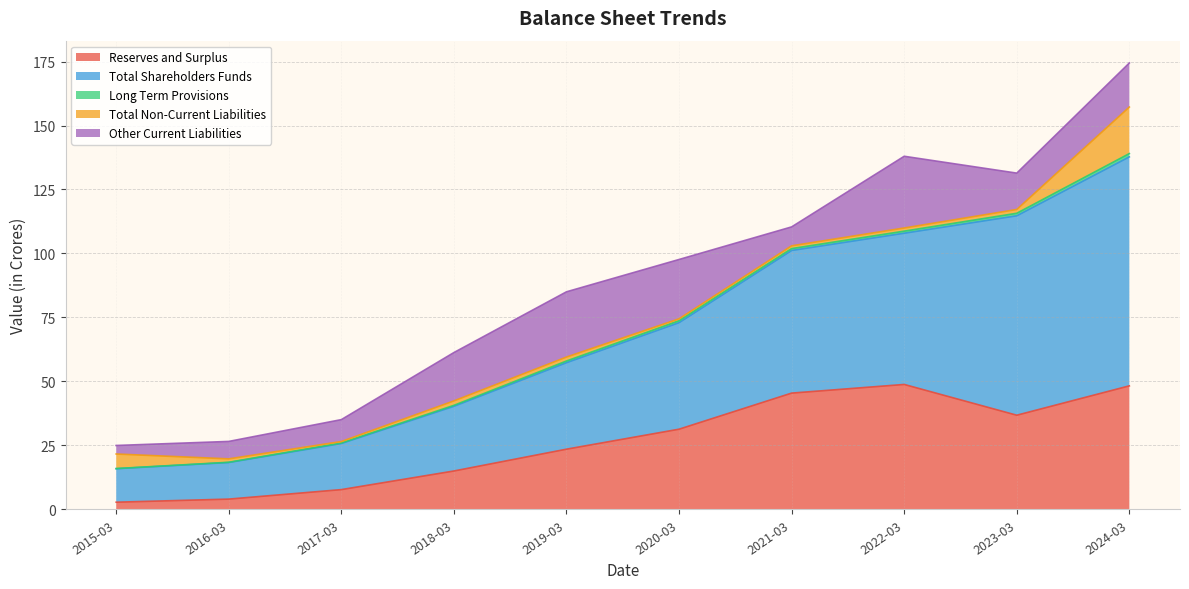

What is the highest value of the Reserves and Surplus series?

48.8